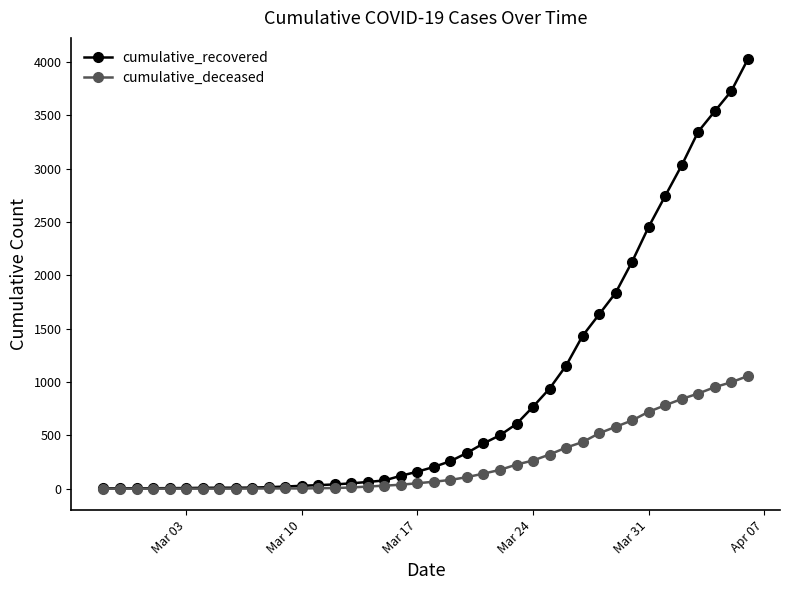

Which series has the largest range (max minus min)?

cumulative_recovered